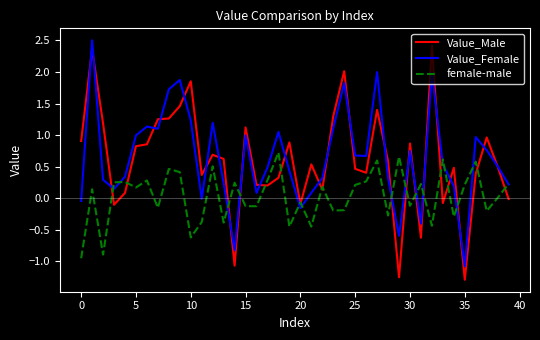

What is the greatest value displayed?

2.5